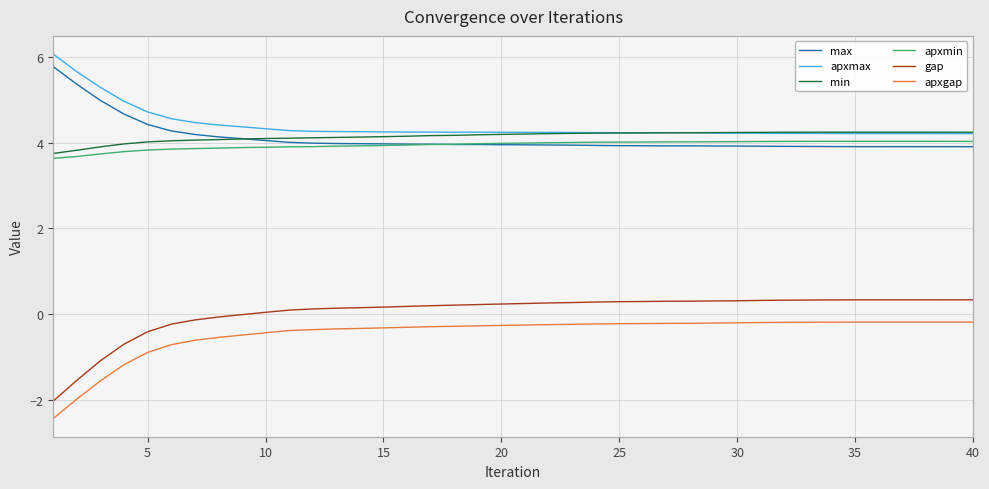

True or false: max has more than 1 interior local peaks.

True